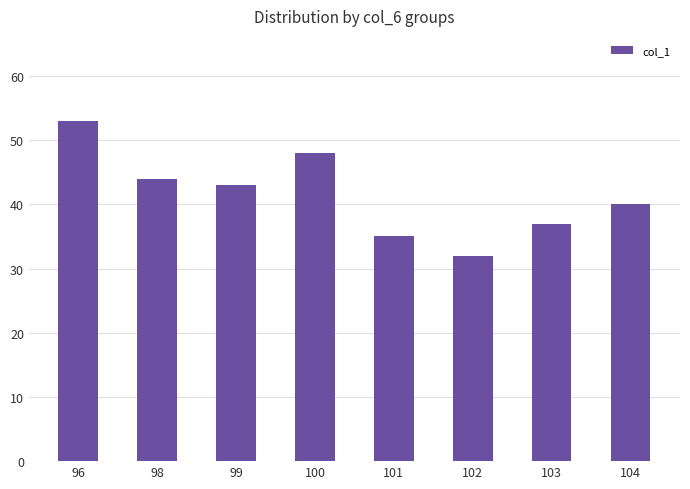

What is the value of the 1st bar from the left?

53